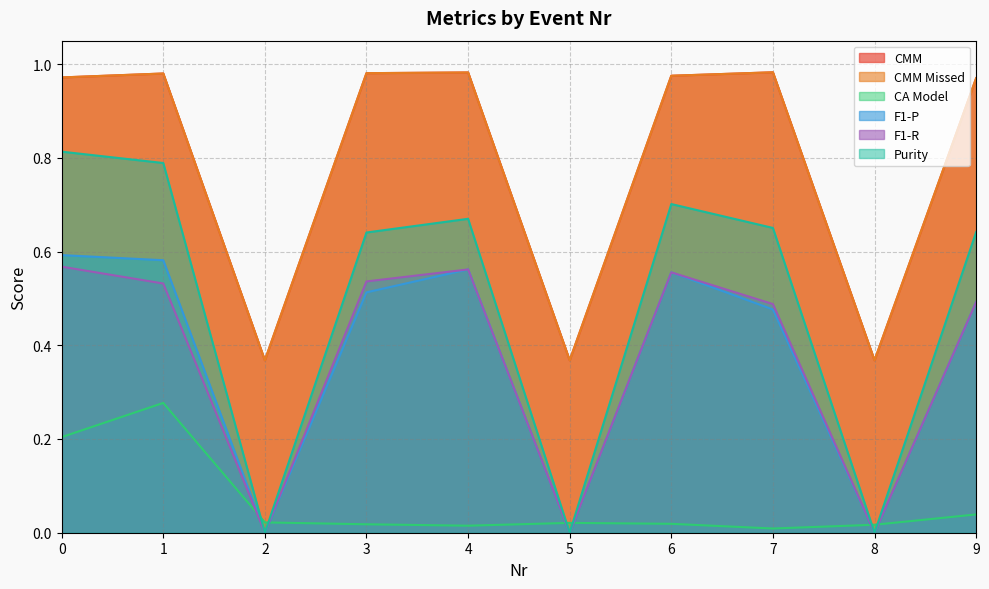

Does the chart have visible grid lines?

Yes